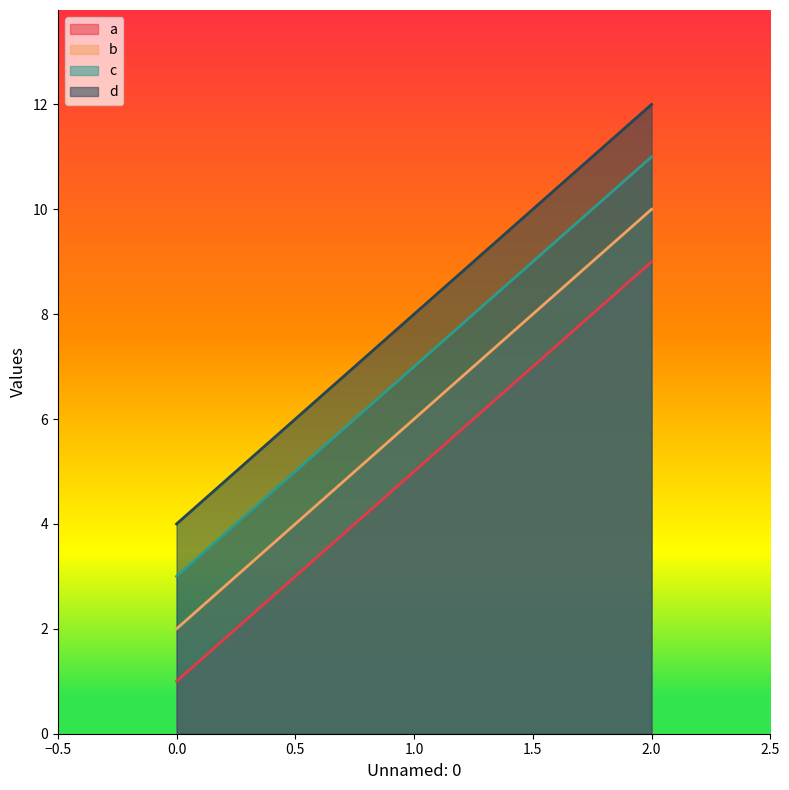

What are all the series names shown in the legend?

a, b, c, d